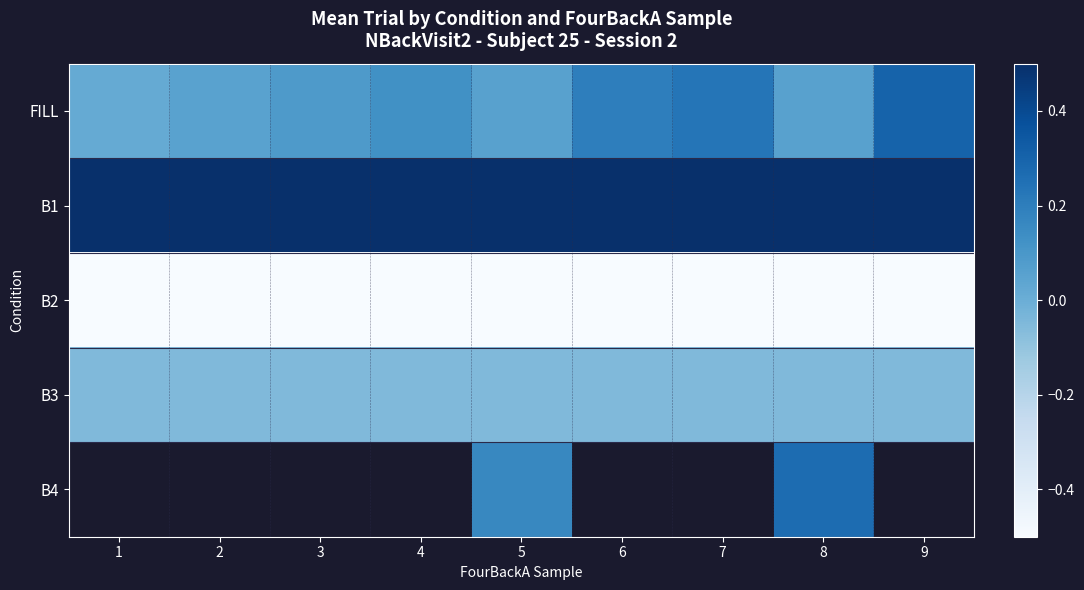

List the series in order of their overall mean, highest first.

B1, FILL, B3, B4, B2